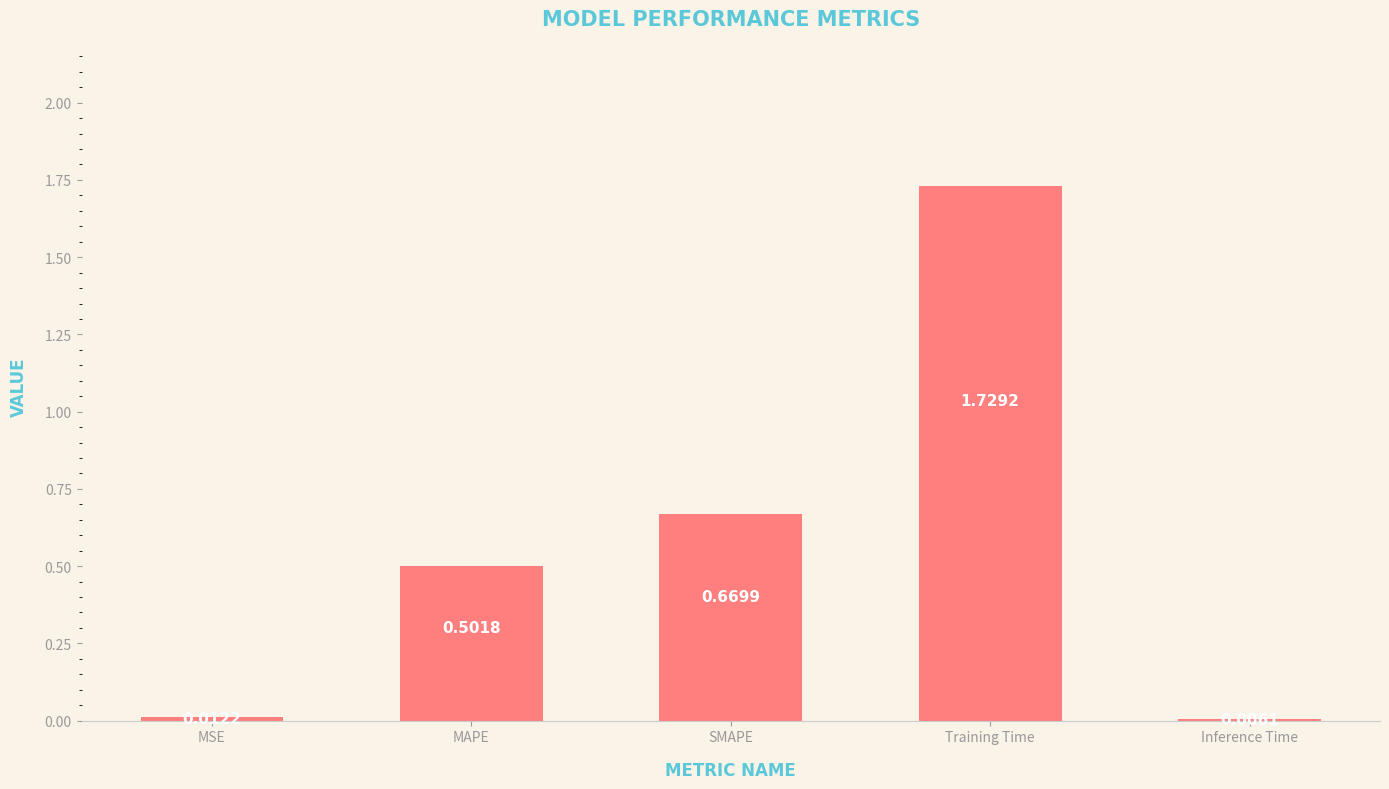

What is the sum of all values?

2.9